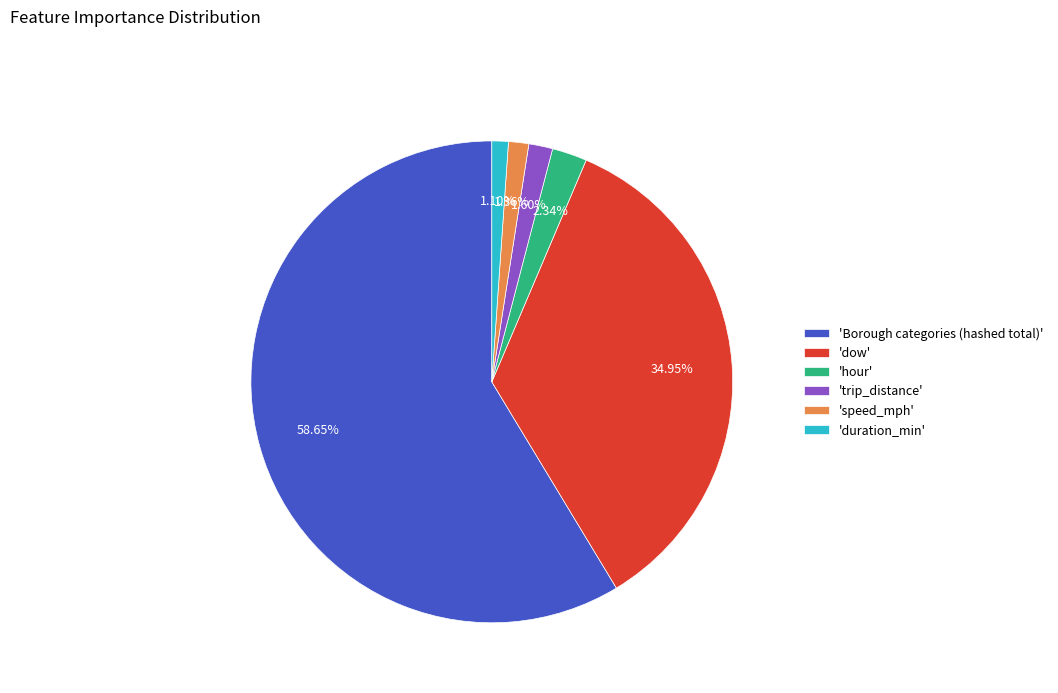

Do 'hour' and 'trip_distance' together represent more than half of the pie?

No